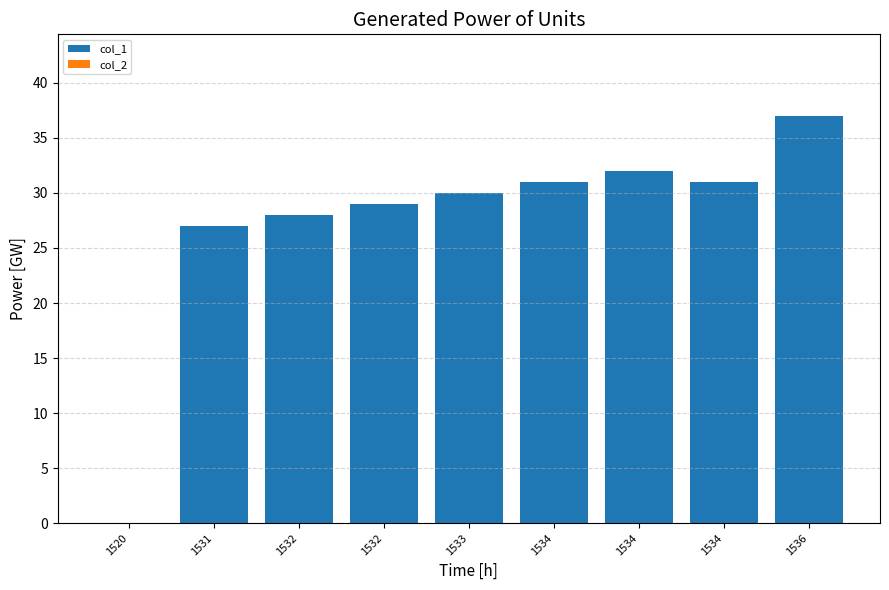

How many positive values are there?

8